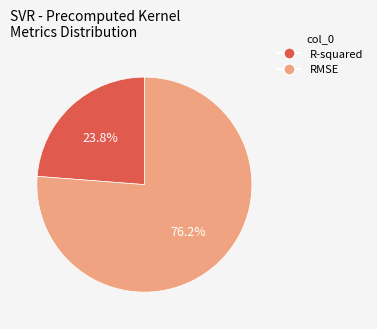

The RMSE slice represents 76% of the pie. True or false?

True